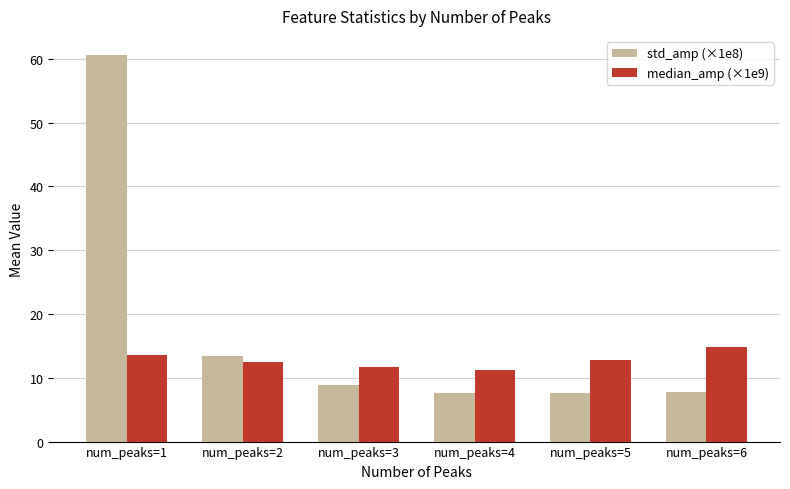

Is the value of median_amp (×1e9) at num_peaks=2 greater than the value of std_amp (×1e8) at num_peaks=3?

Yes